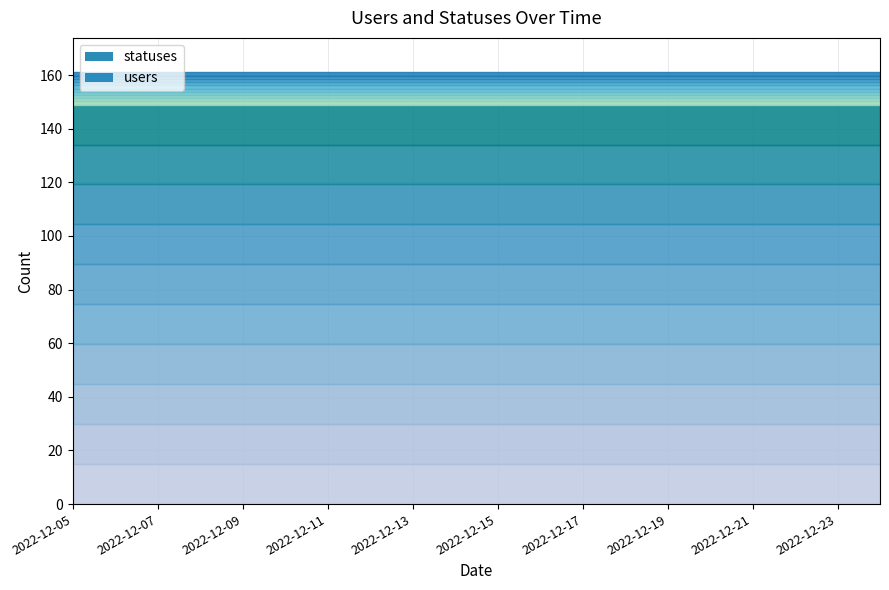

Which series has the widest spread of values?

users